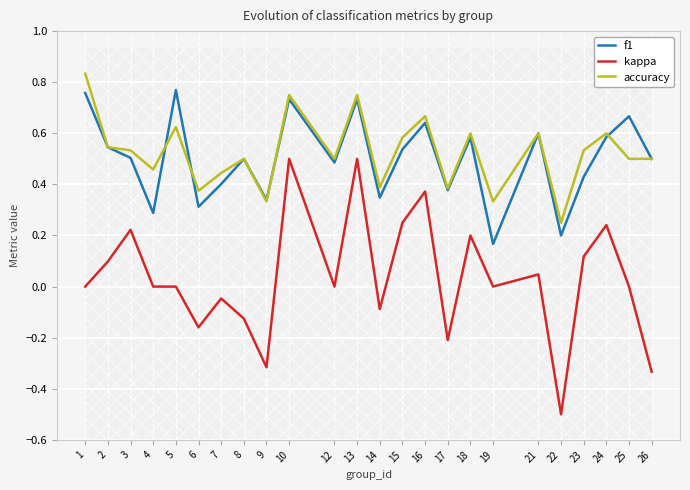

What is the difference between the second highest and minimum values in the kappa series?

1.0